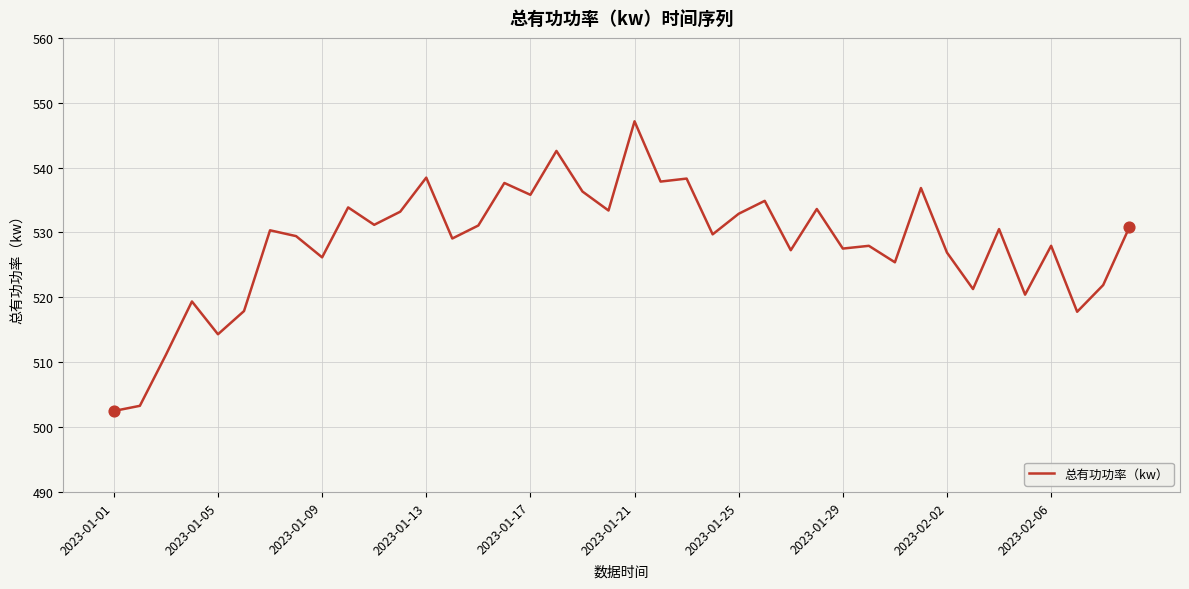

What is the smallest value displayed?

502.5